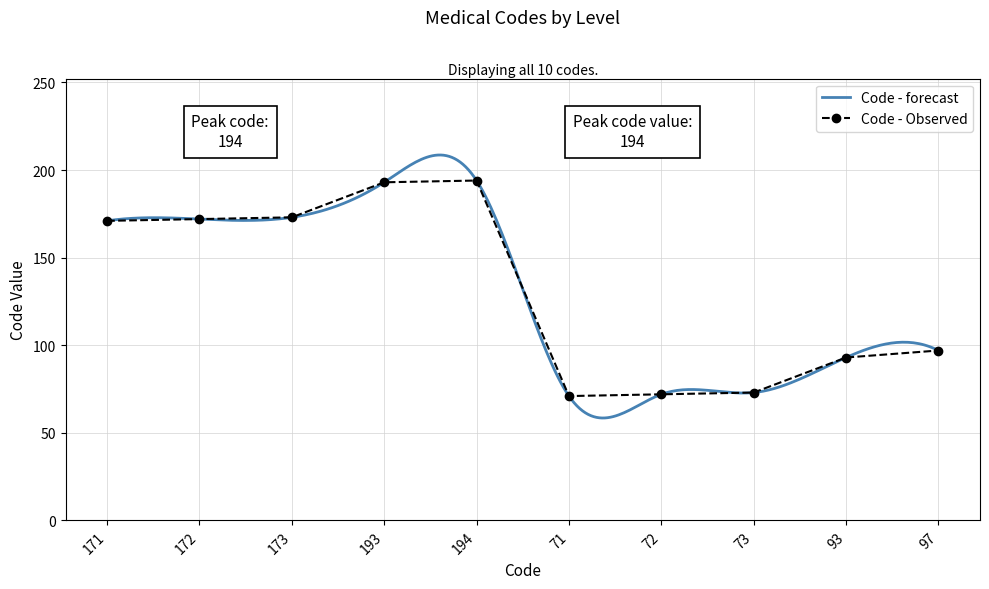

List the labels in order of value, largest first.

194, 193, 173, 172, 171, 97, 93, 73, 72, 71